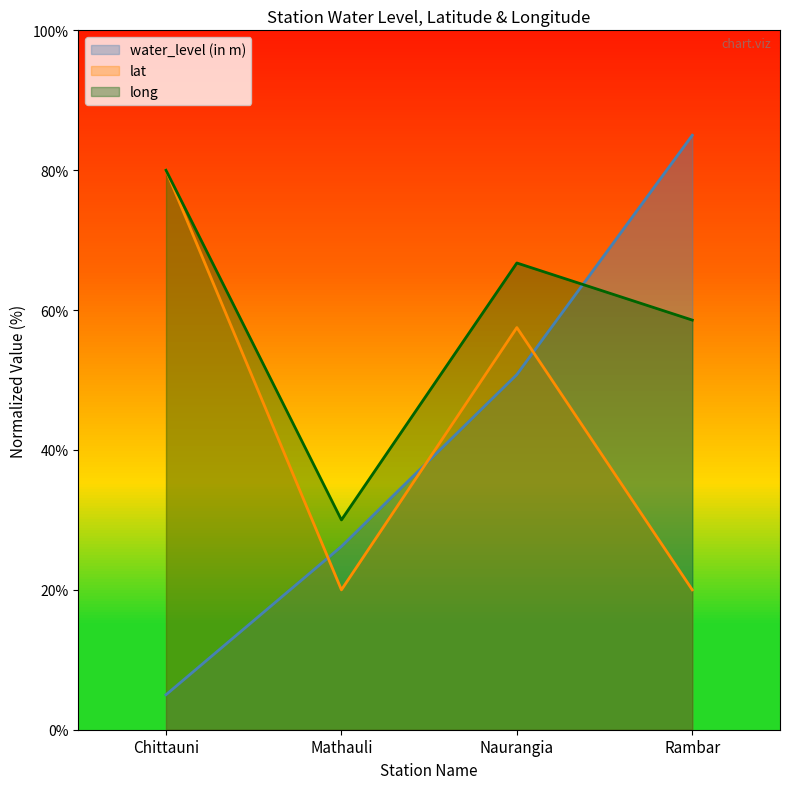

At which label is water_level (in m) closest to 45?

Naurangia